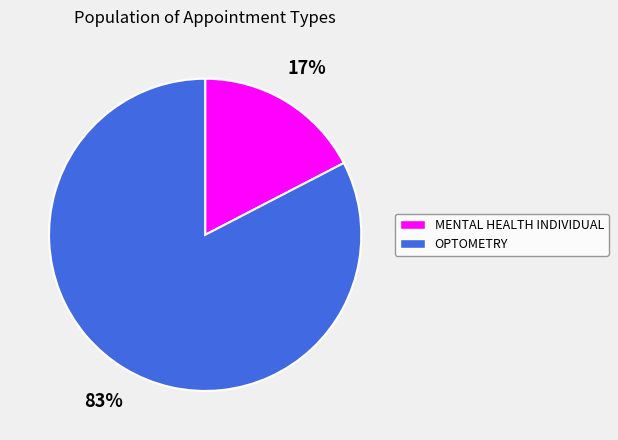

What is the majority slice?

OPTOMETRY